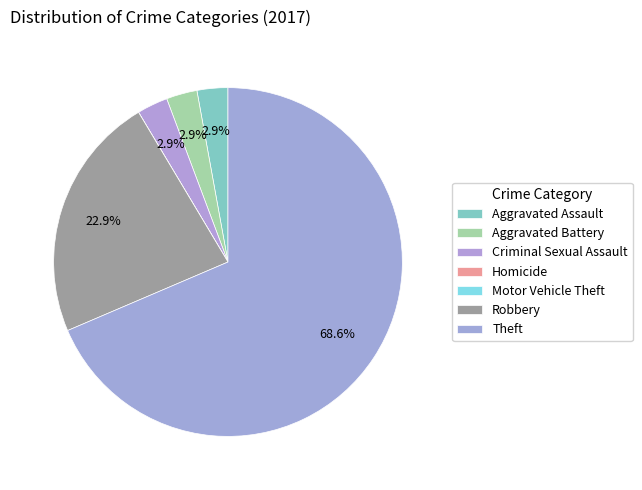

True or false: Homicide accounts for 1% of the total.

False